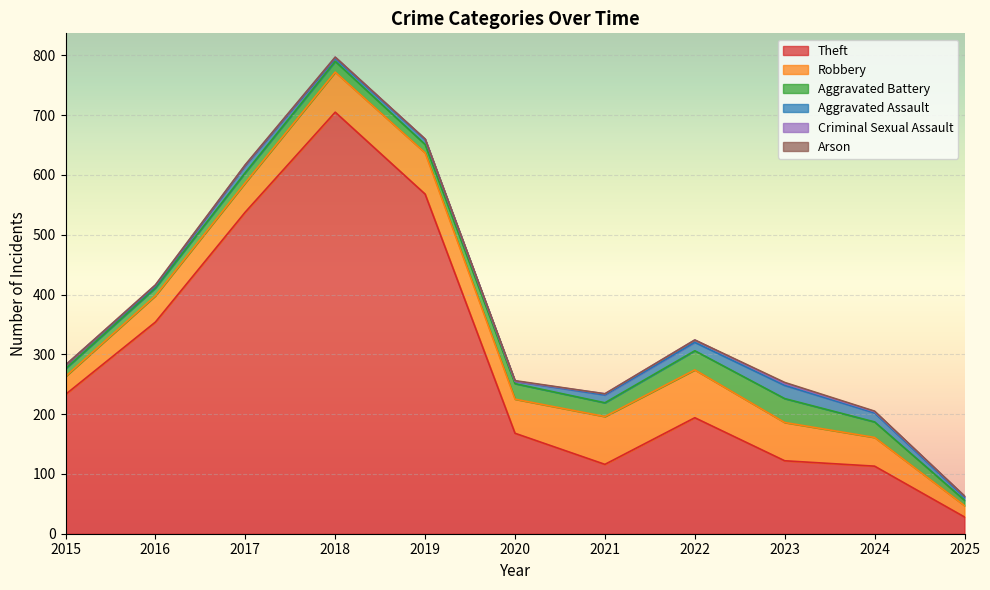

How many lines are shown in the chart?

6